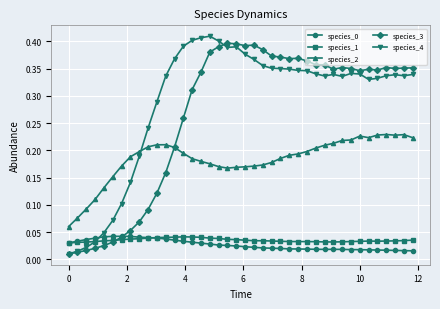

Count the species_2 values in the range 0 to 1.

40